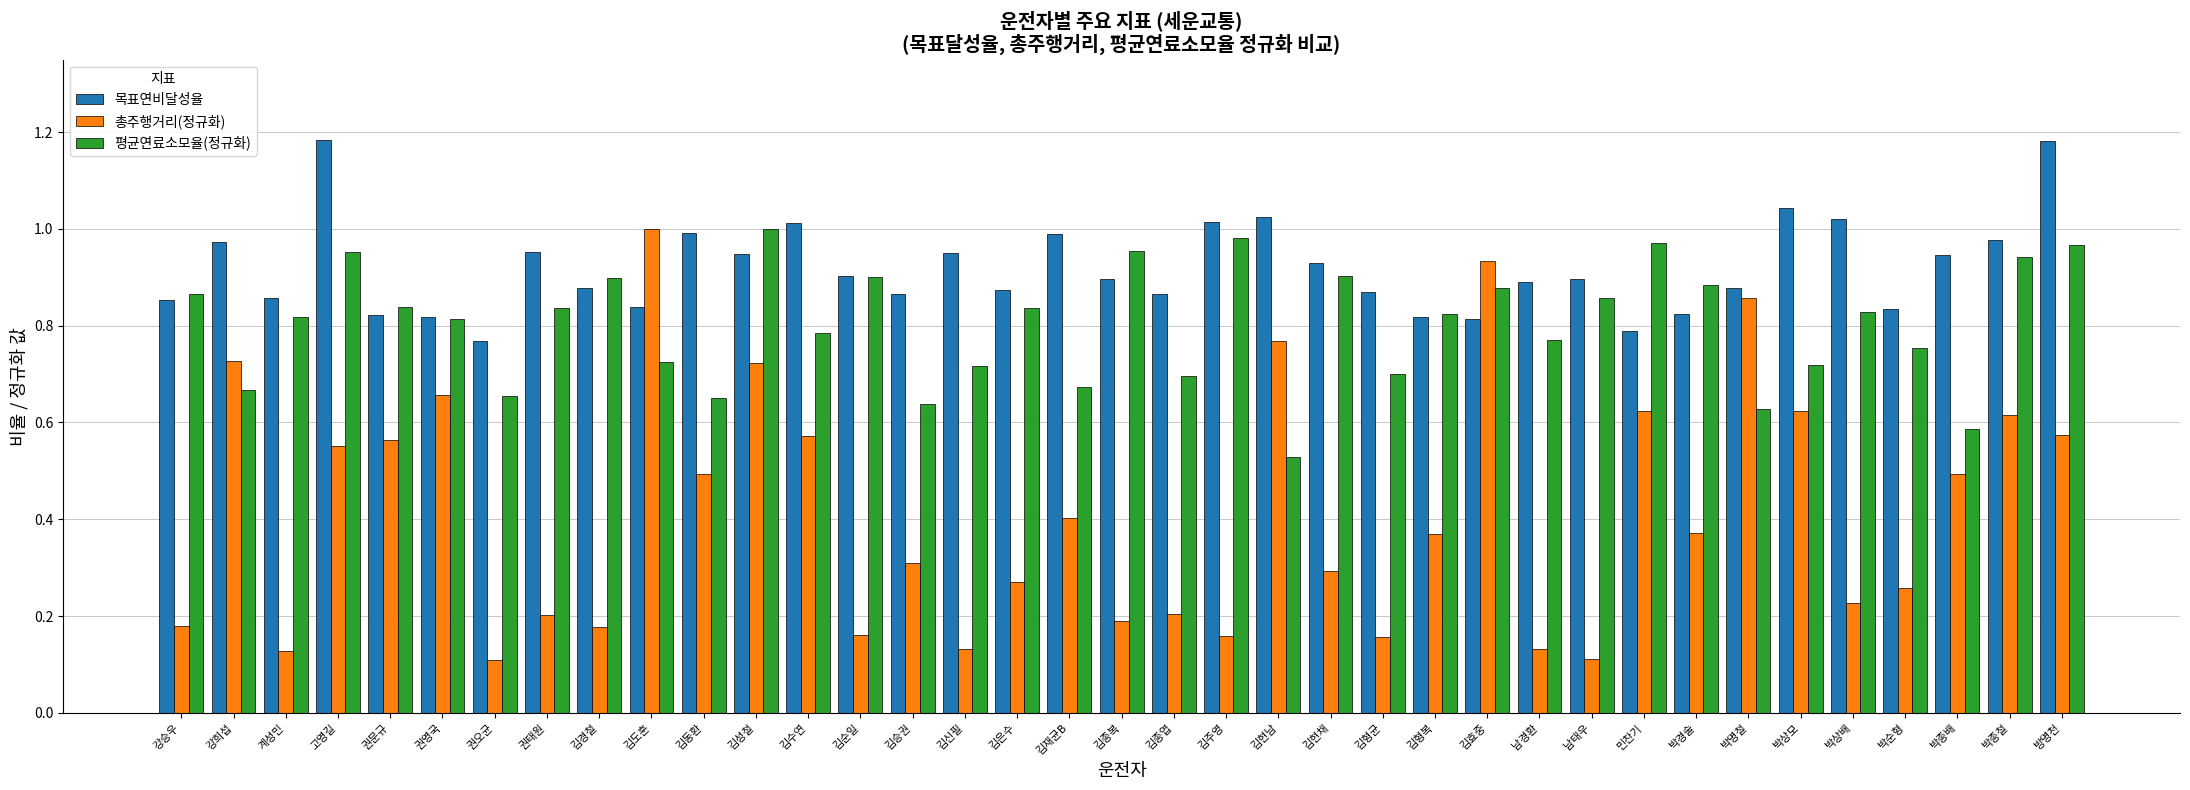

List the series in order of their overall mean, lowest first.

총주행거리(정규화), 평균연료소모율(정규화), 목표연비달성율